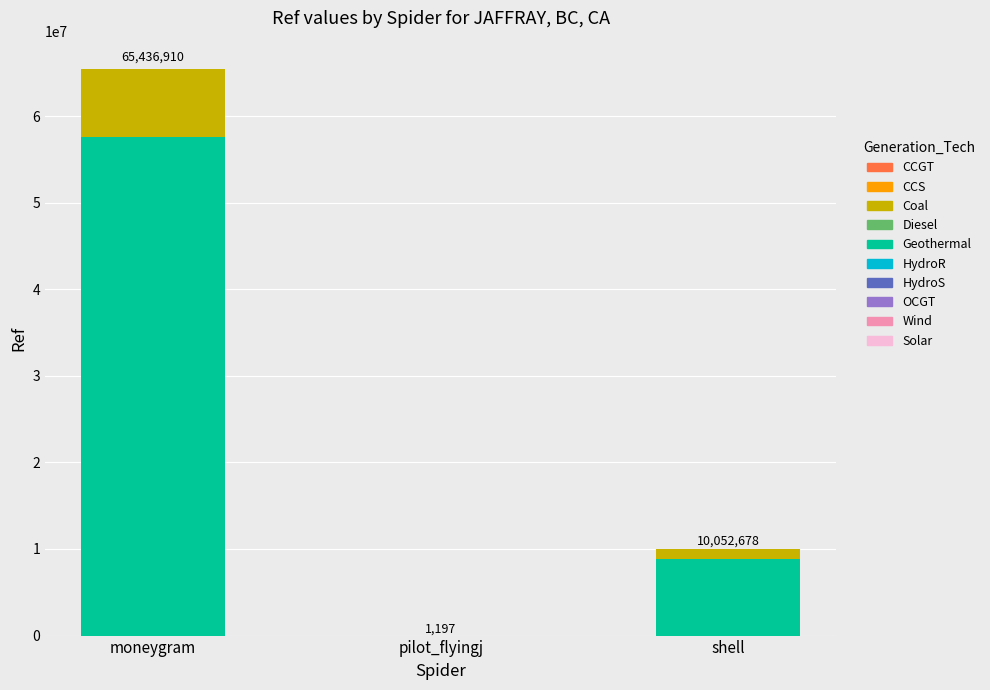

Which series has the widest spread of values?

Geothermal